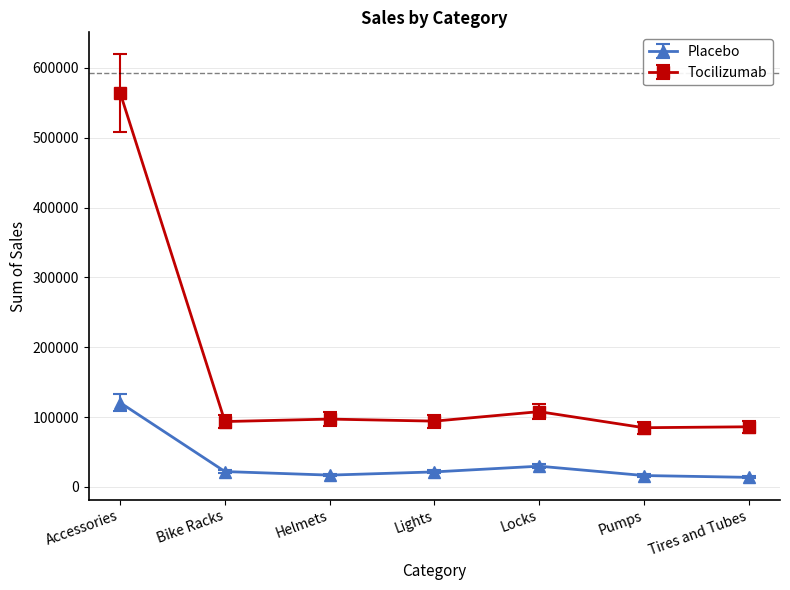

What is the minimum value for Placebo?

13800